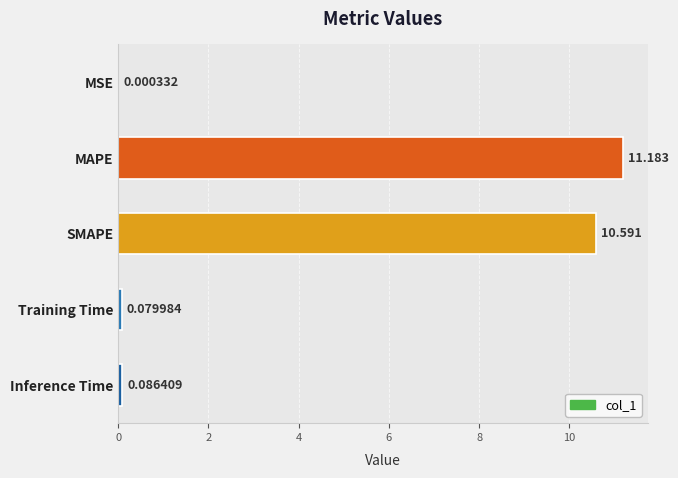

Which category has the highest value across all series?

MAPE